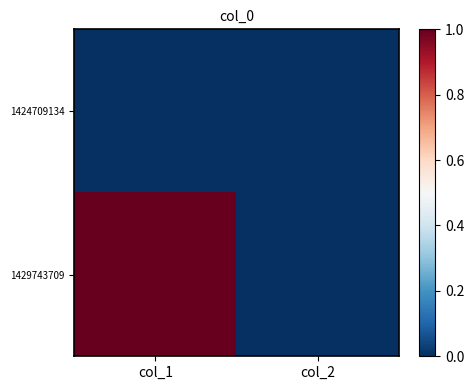

At which category does the chart reach its peak across all series?

col_1